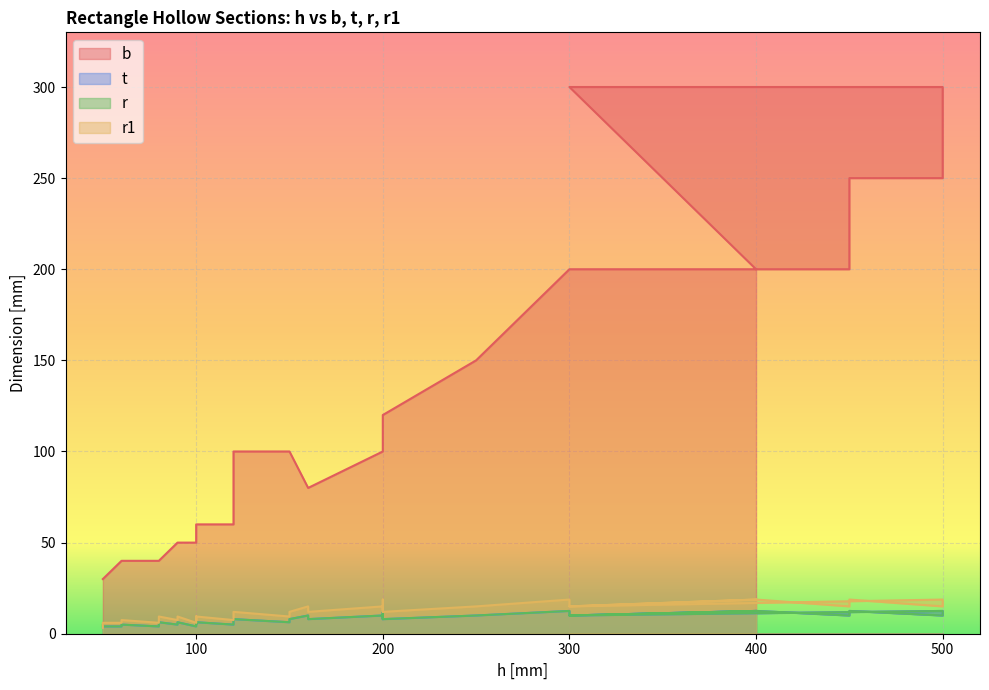

What is the smallest value displayed?

3.2